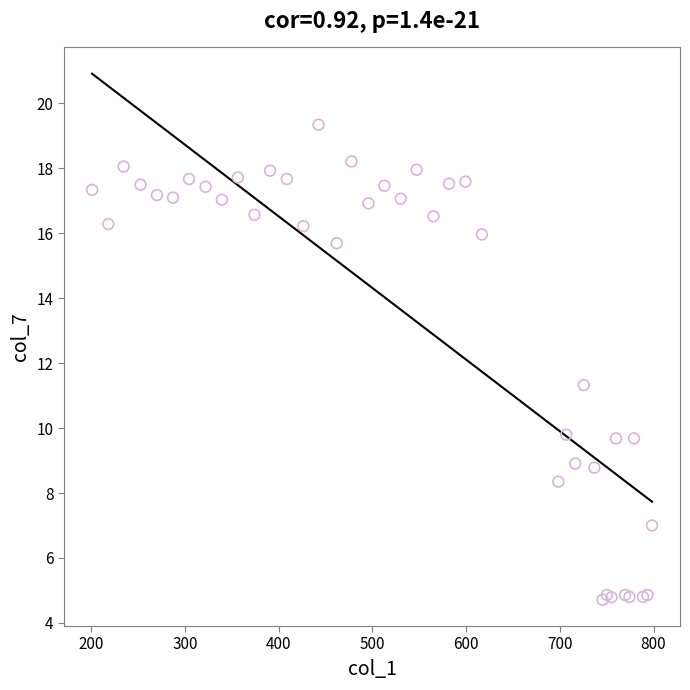

What Y value in the scatter plot is closest to 12?

11.3